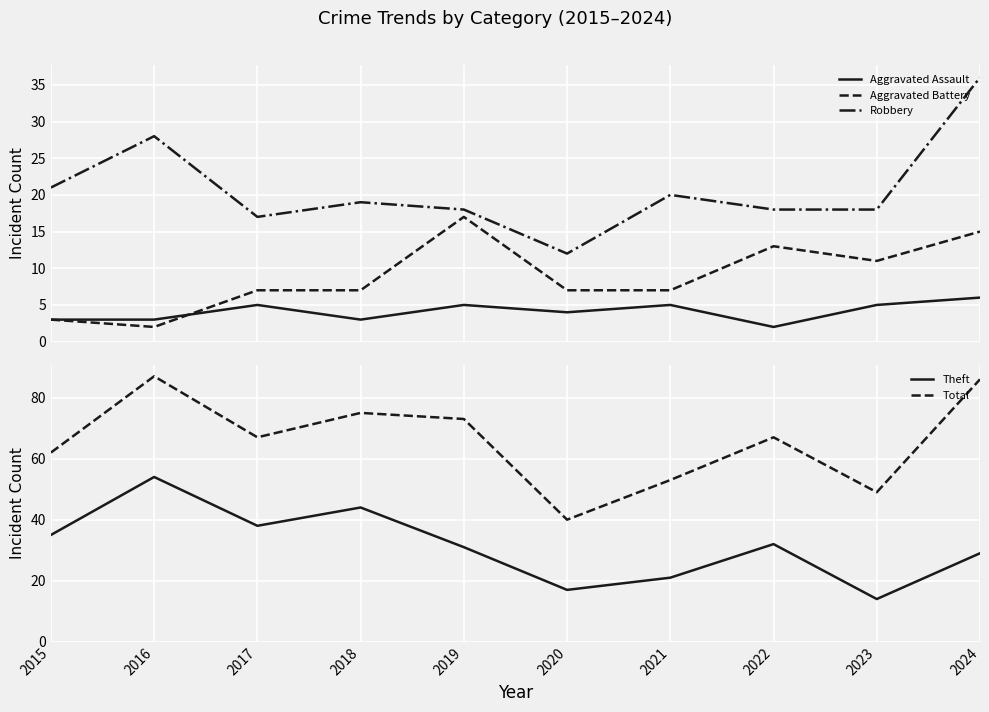

What is the average value of the Aggravated Battery series?

9